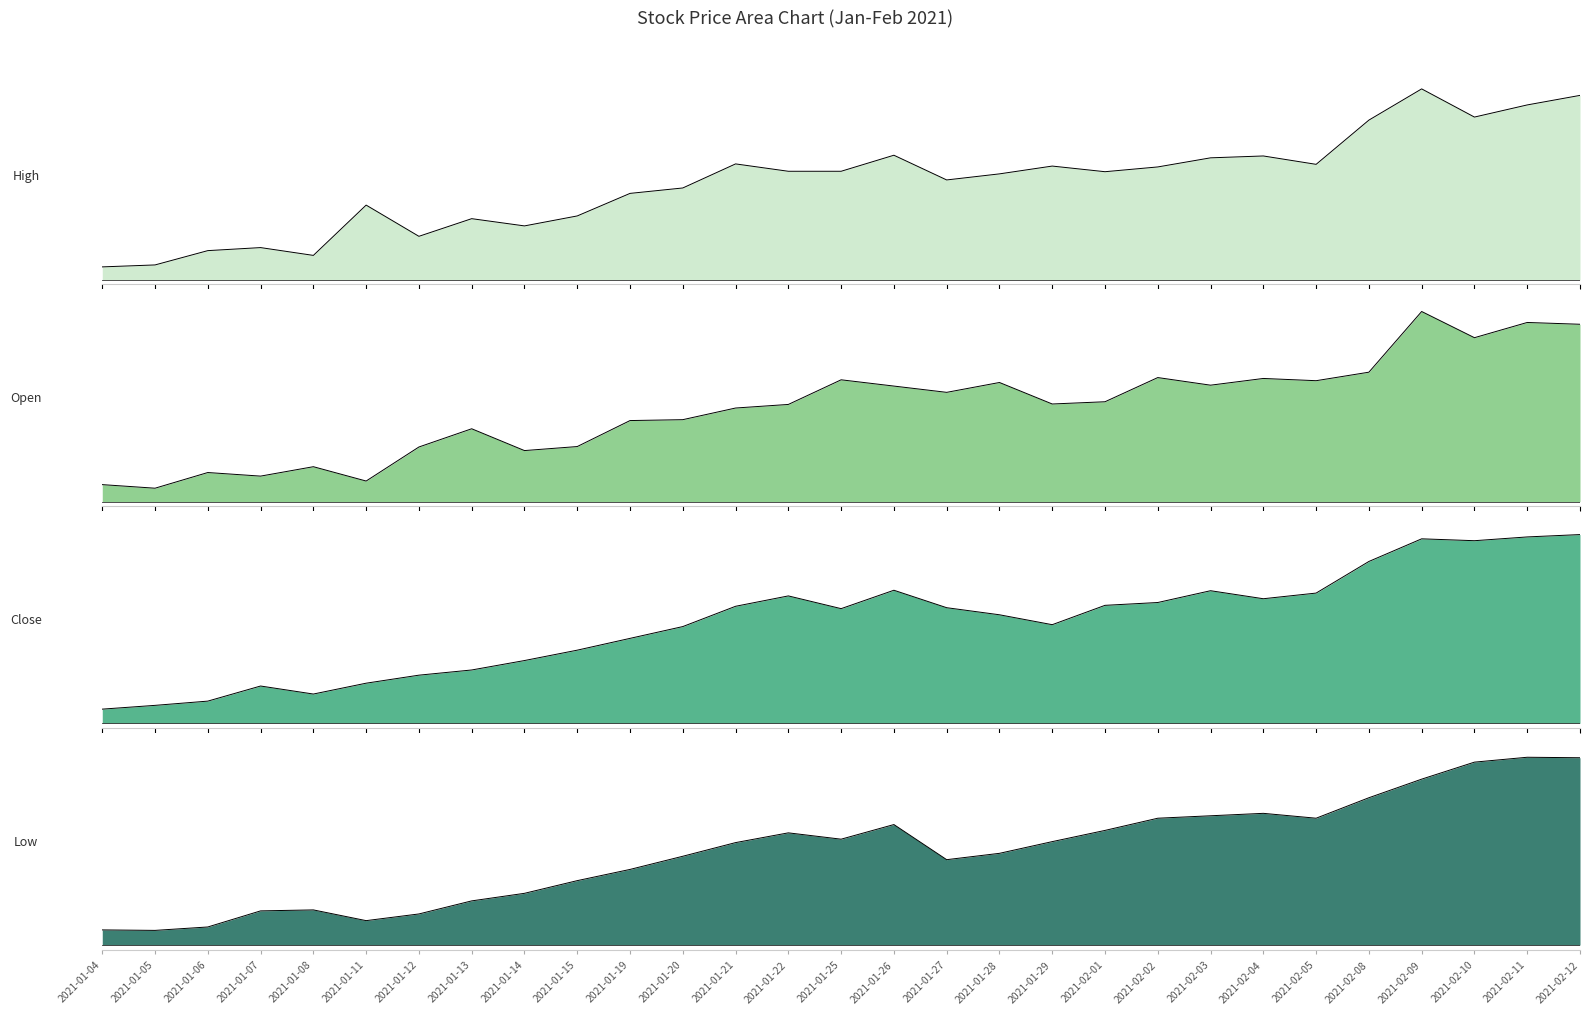

At which category does Open reach its first local peak?

2021-01-06